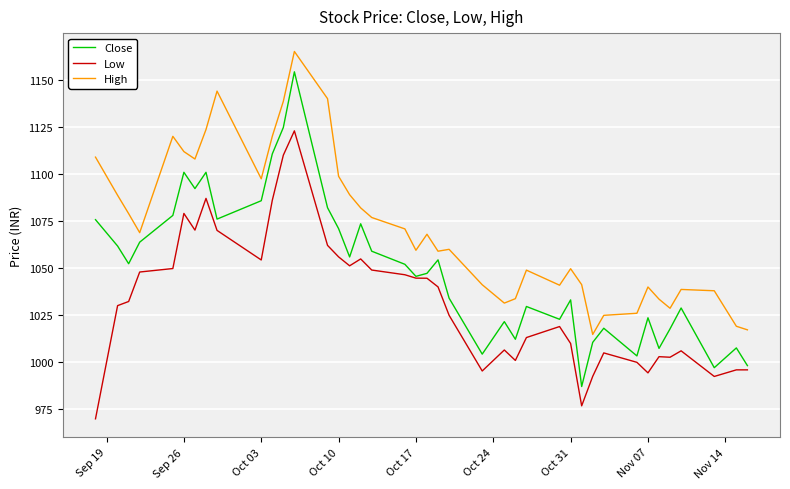

True or false: High and Low intersect in this chart.

False